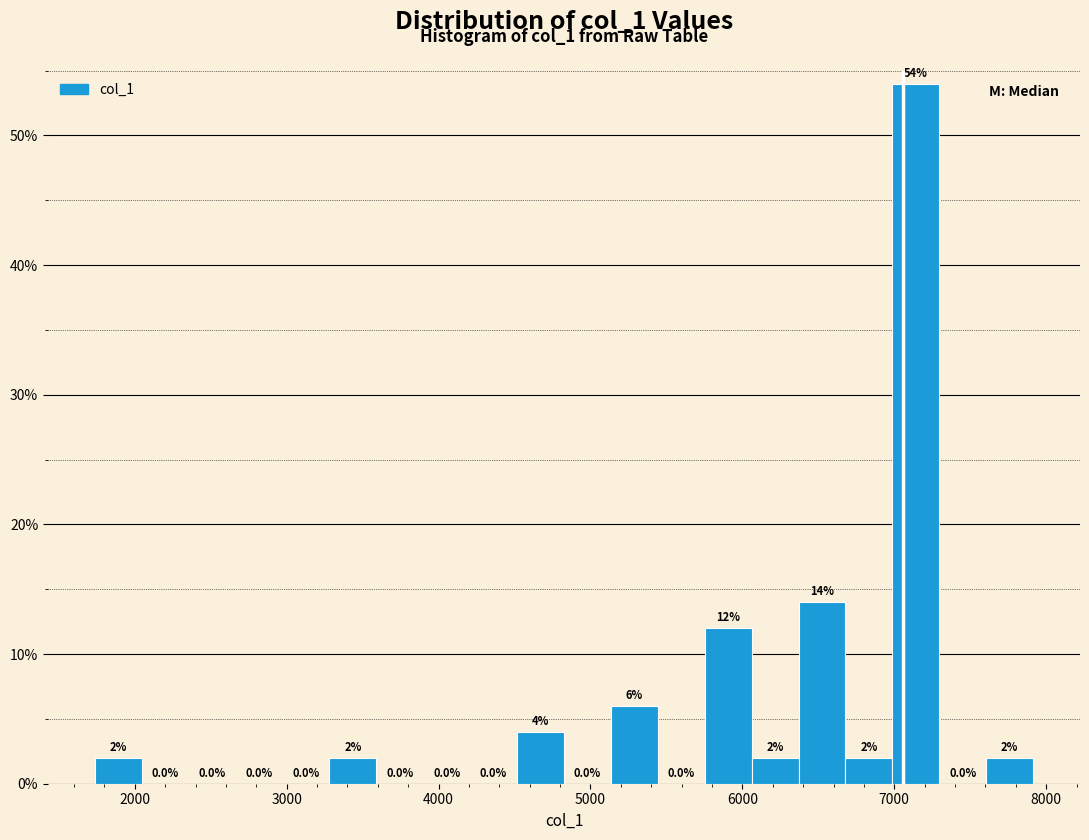

Read against the x-axis, roughly where is the centre of the tallest bar?

7100